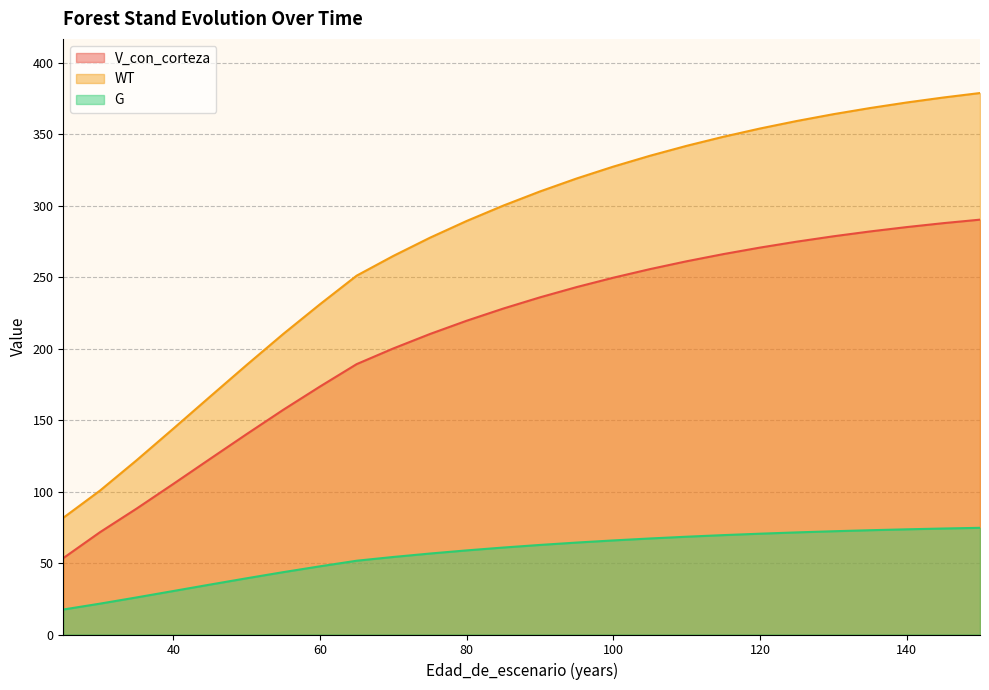

How many values in the G series exceed 58?

15